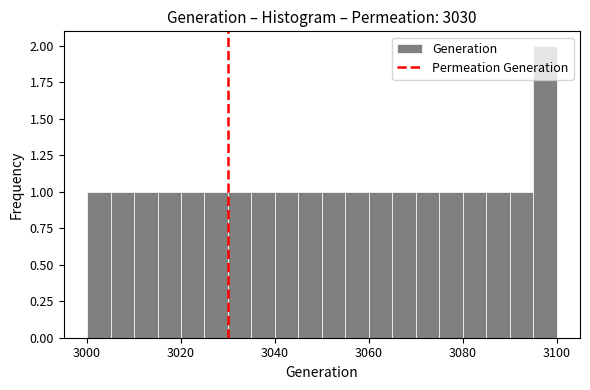

Read against the x-axis, roughly where is the centre of the tallest bar?

3098